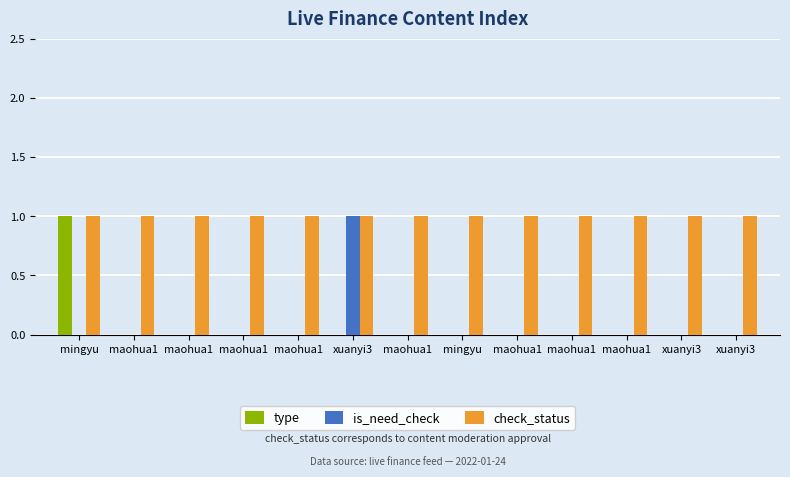

At which category does the chart reach its minimum across all series?

maohua1